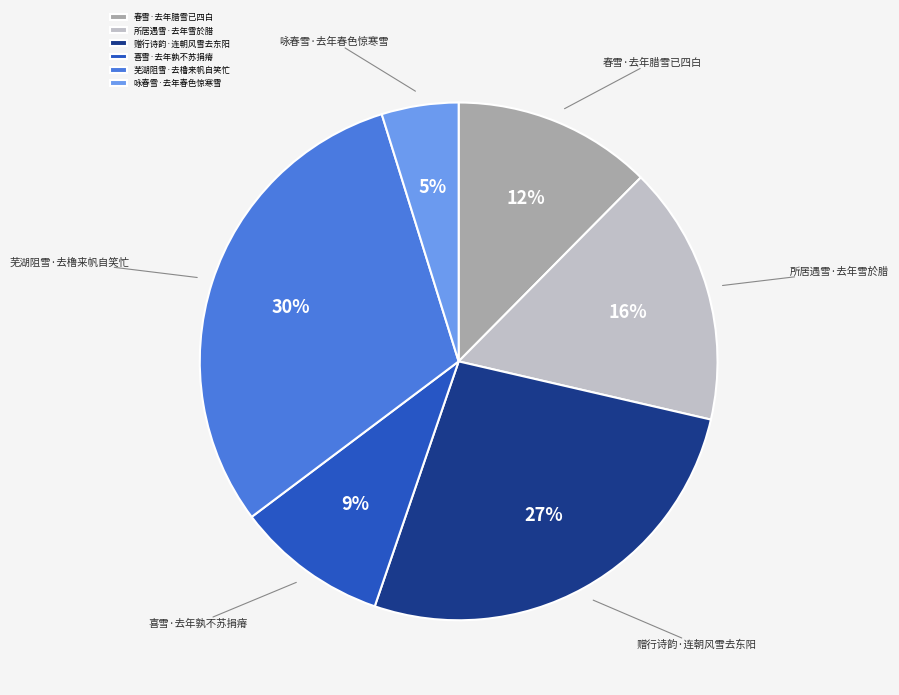

Approximately how many times larger is the value at 喜雪·去年孰不苏捐瘠 compared to 所居遇雪·去年雪於腊?

0.6